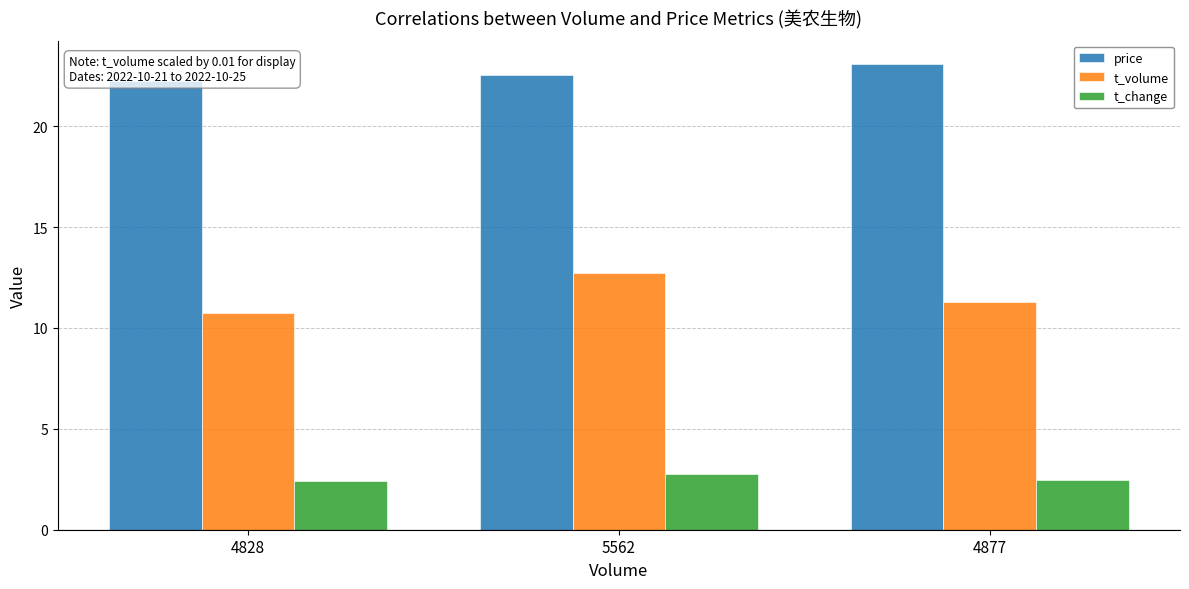

What is the value of the t_change bar at the 3rd from the left?

2.4